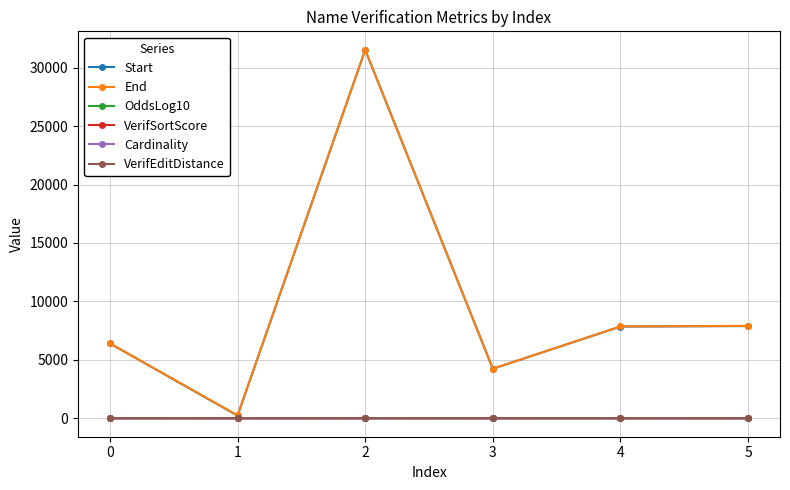

What is the total value across all series at 0?

12824.2